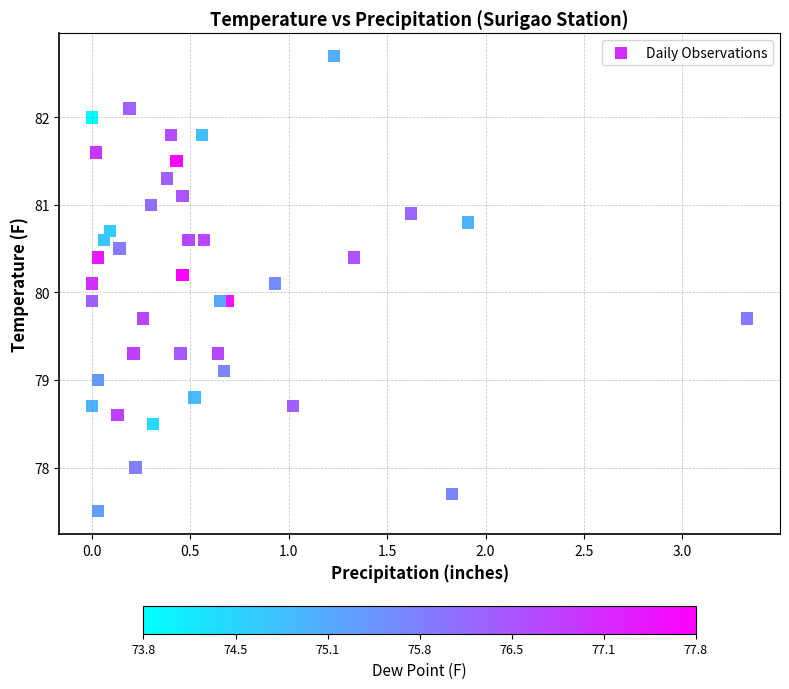

What is the range of Y values (max minus min)?

5.2